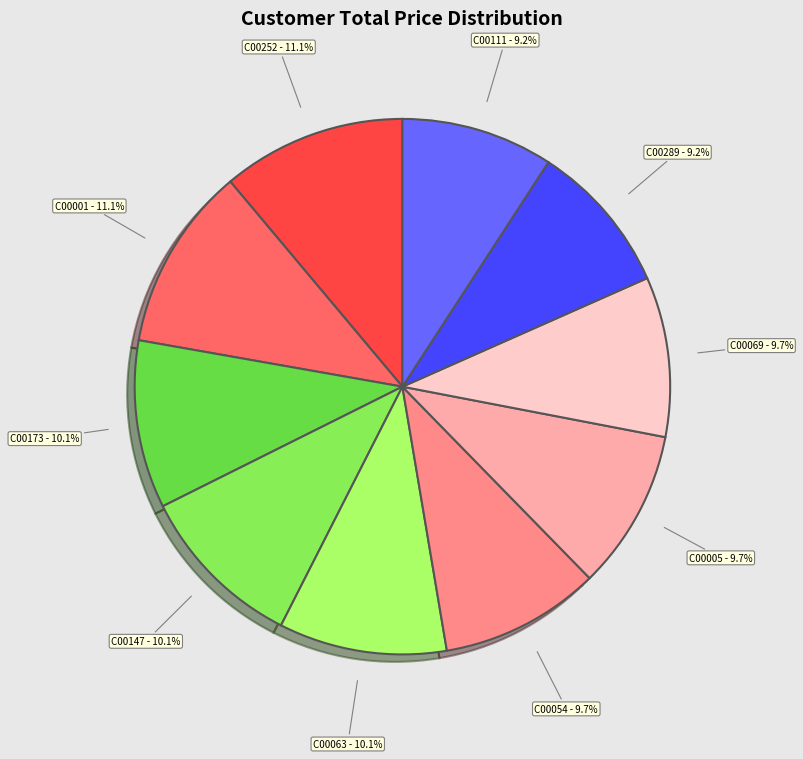

Does any single category account for the majority?

No